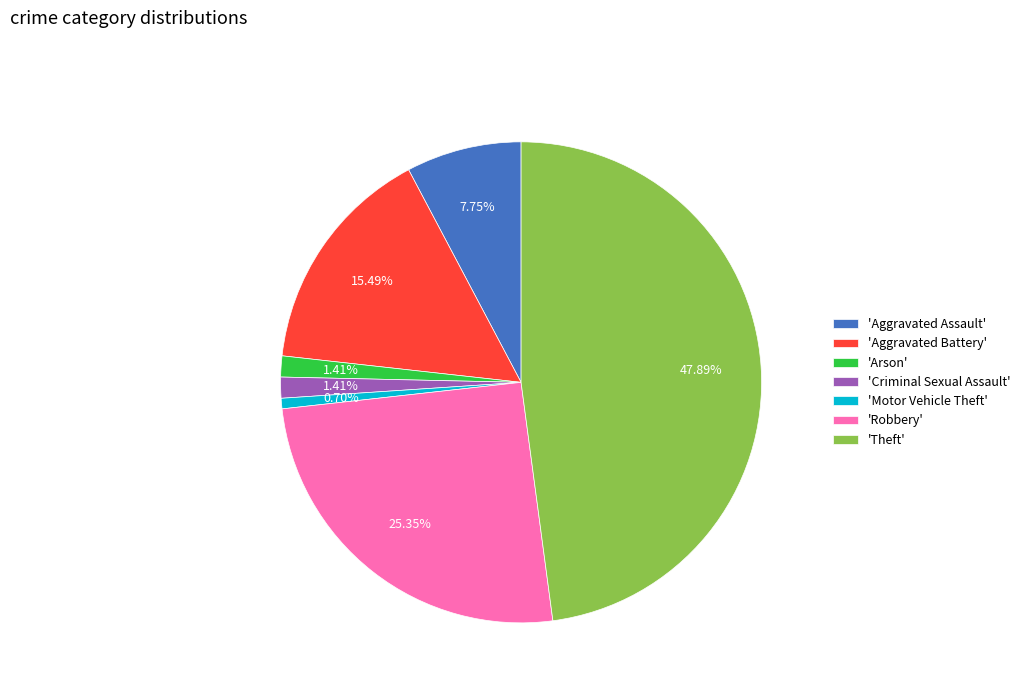

Is the sum of 'Criminal Sexual Assault' and 'Aggravated Assault' greater than half?

No